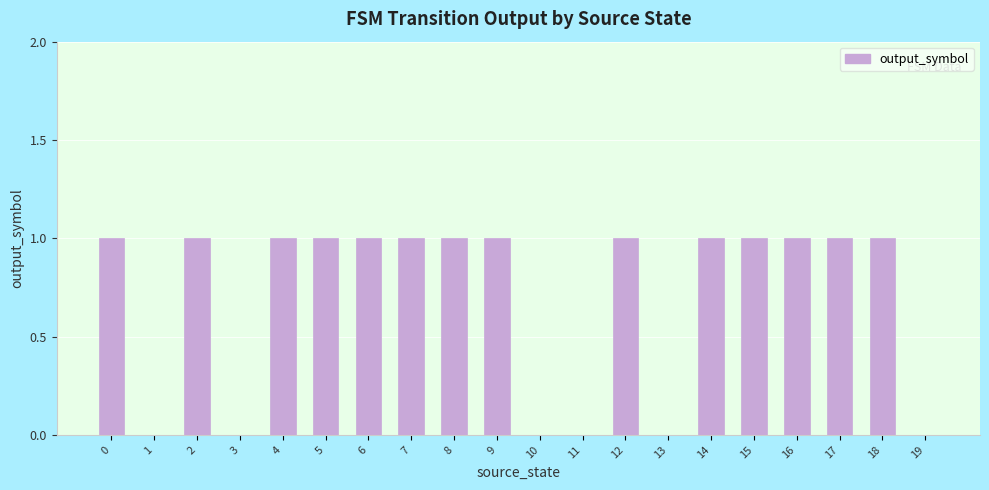

What is the sum of all values?

14